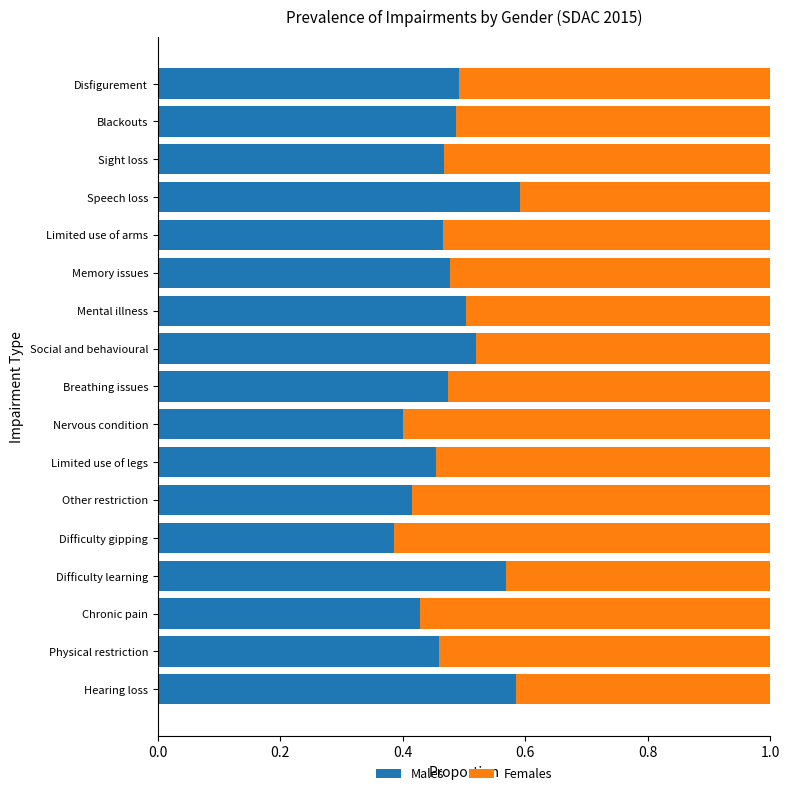

What is the total value across all series at Sight loss?

1.0